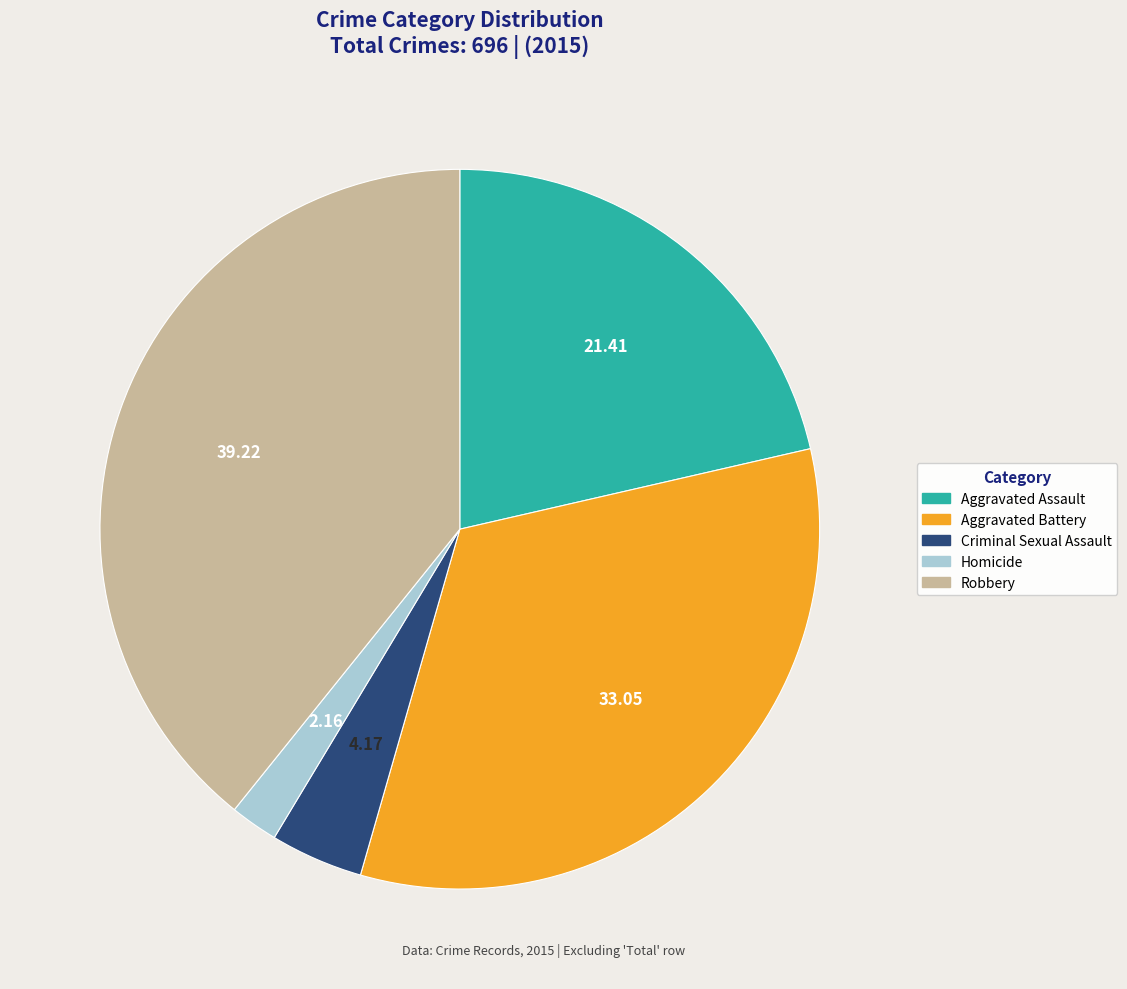

Rank the categories by value from highest to lowest.

Robbery, Aggravated Battery, Aggravated Assault, Criminal Sexual Assault, Homicide